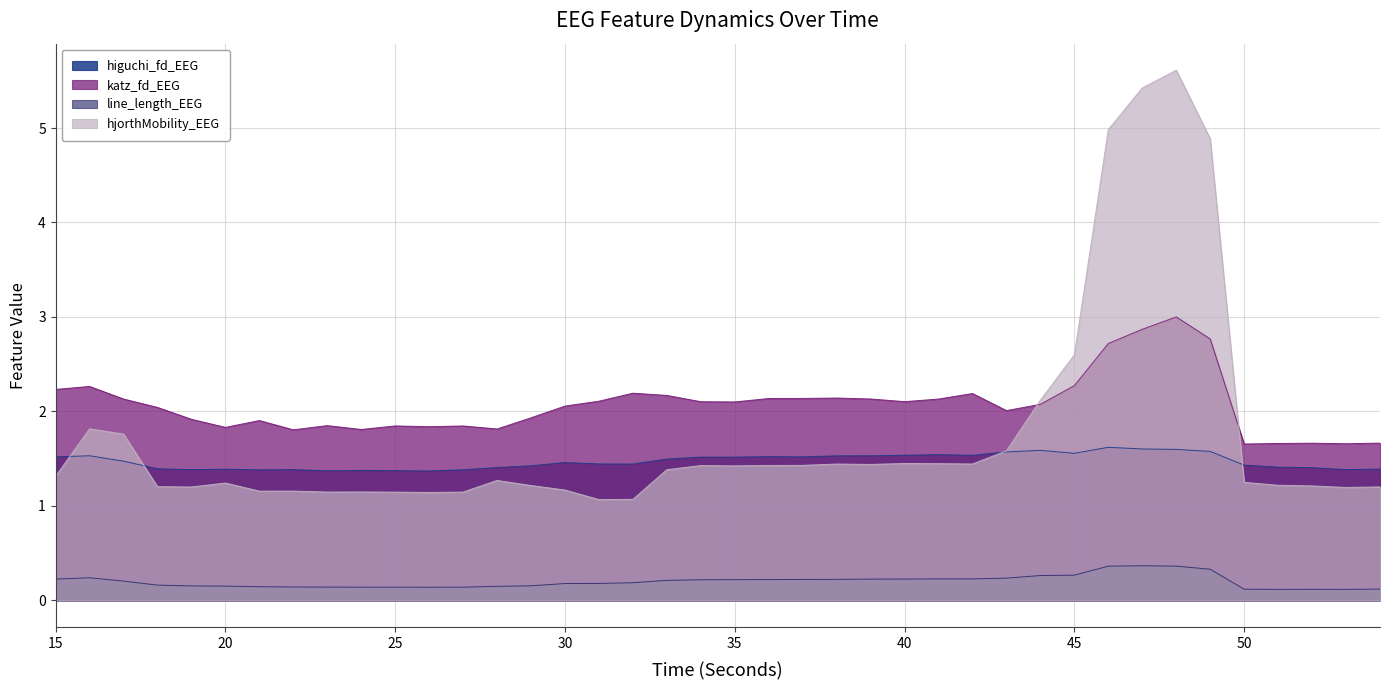

Is the value of katz_fd_EEG at 27 greater than the value of line_length_EEG at 53?

Yes